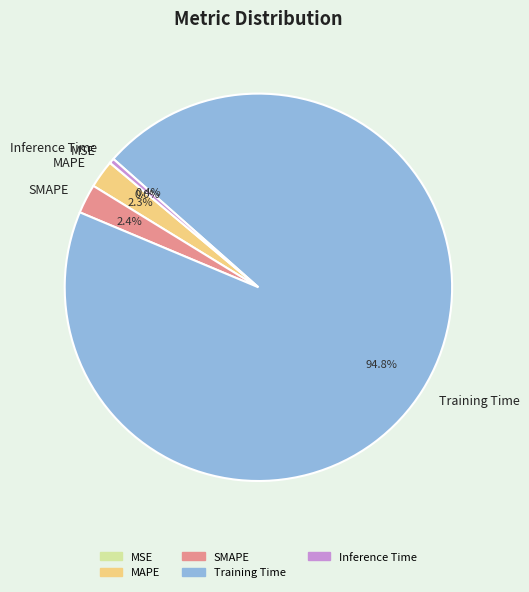

To the nearest percent, what is the average slice percentage?

20%